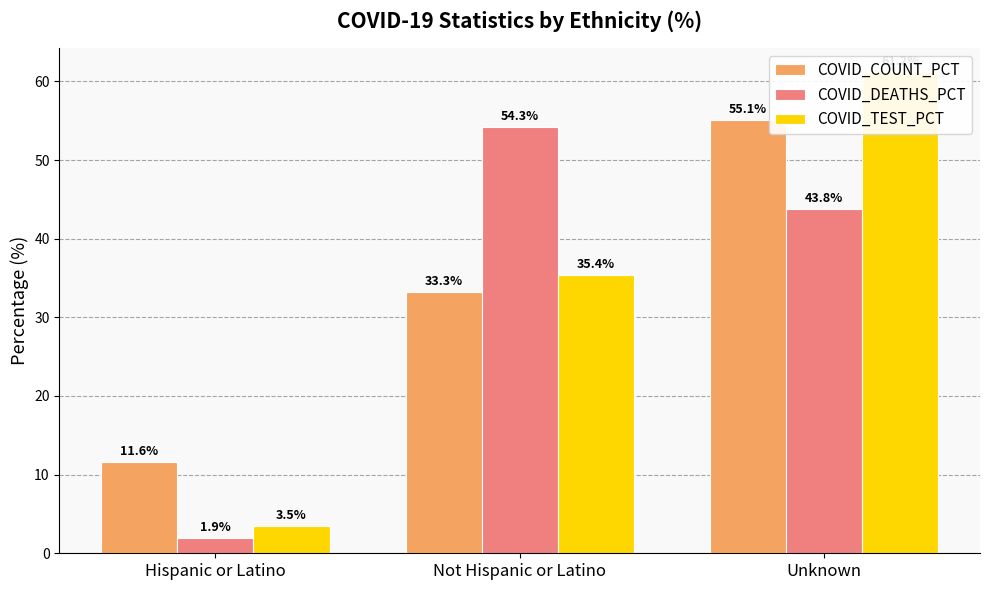

How many values in the COVID_COUNT_PCT series are below 33?

1